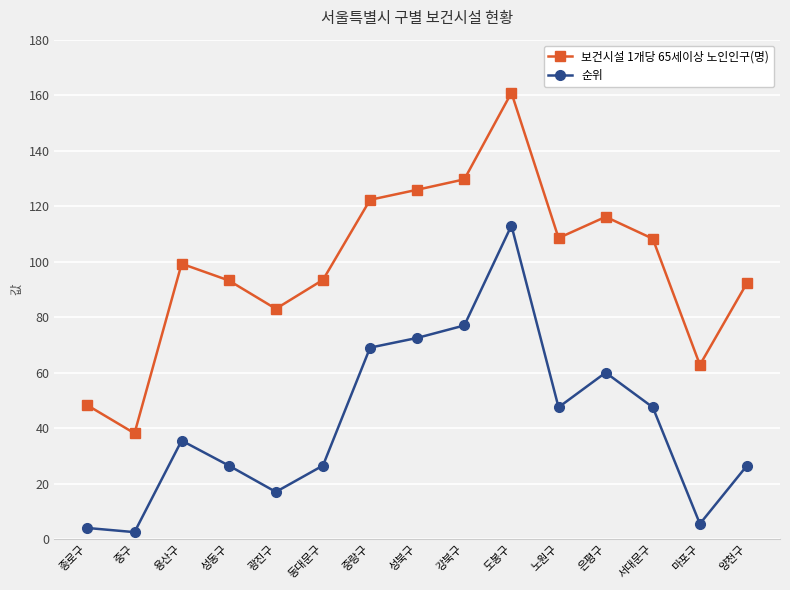

Which series has the largest total across all categories?

보건시설 1개당 65세이상 노인인구(명)